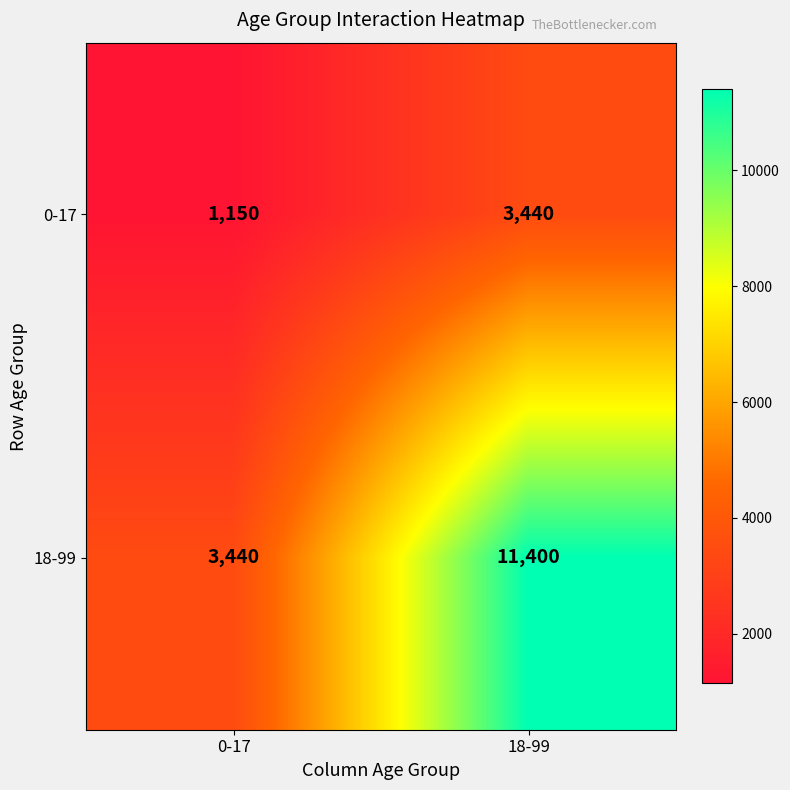

What is the smallest value displayed?

1150